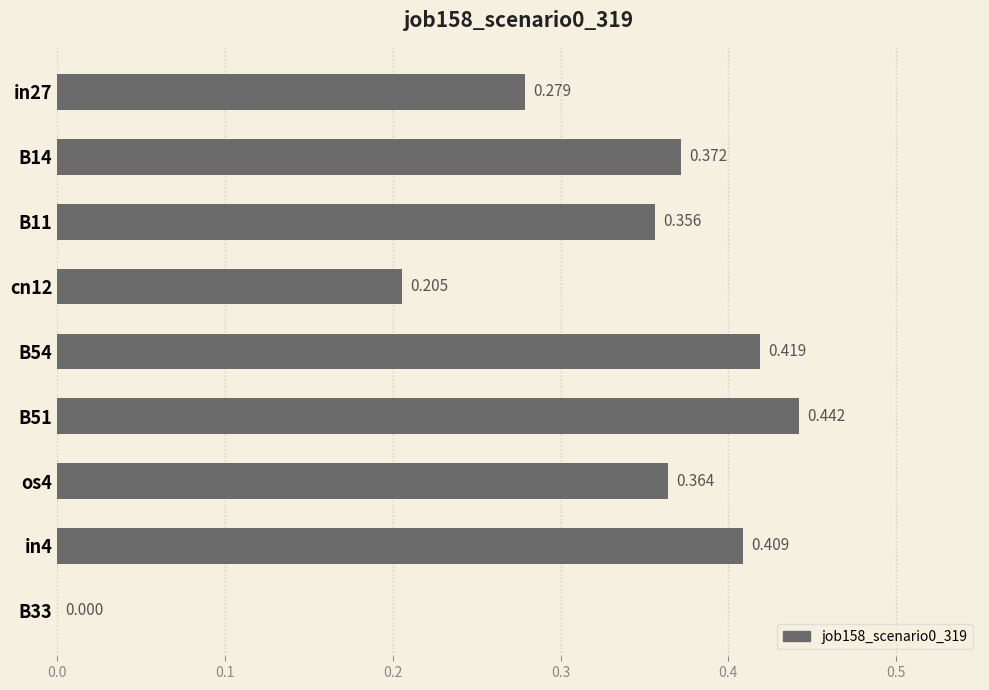

Are the bars horizontal?

Yes